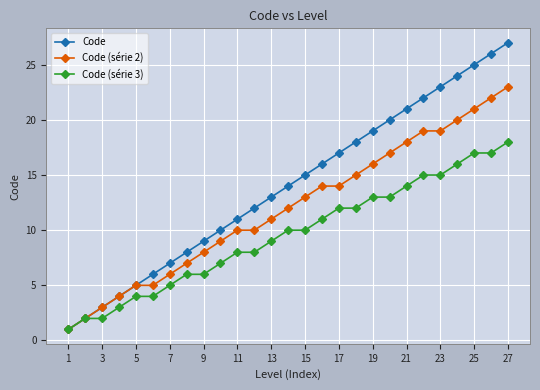

How many series are shown in this chart?

3